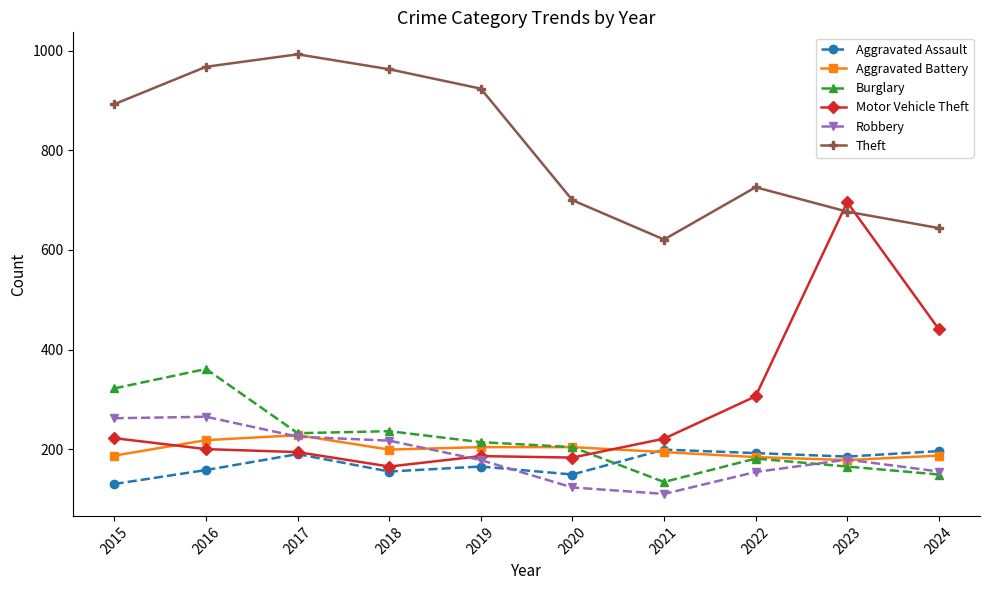

How many intersections are there between Motor Vehicle Theft and Aggravated Battery?

2